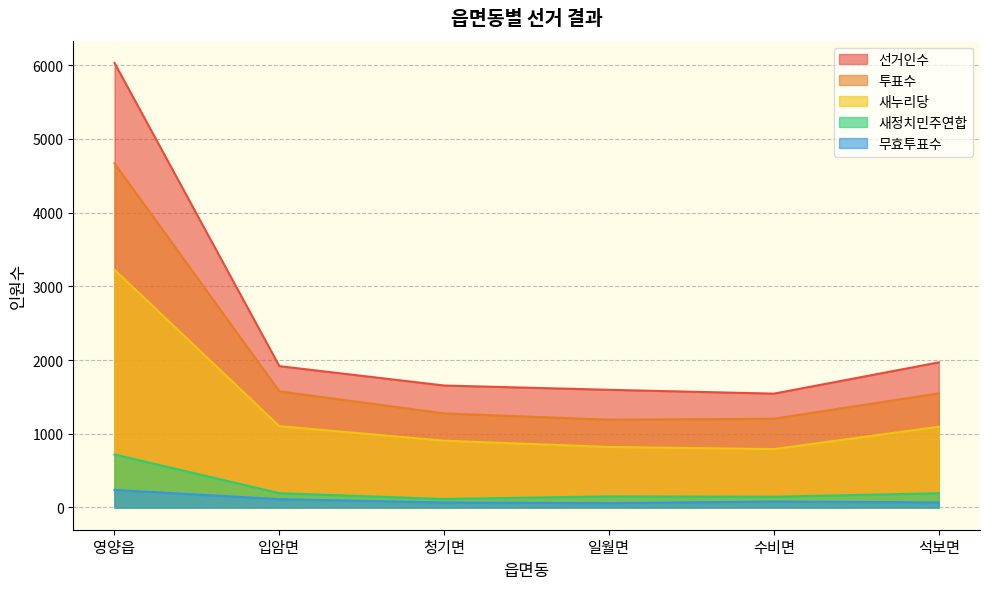

Which label corresponds to the smallest value in the chart?

일월면